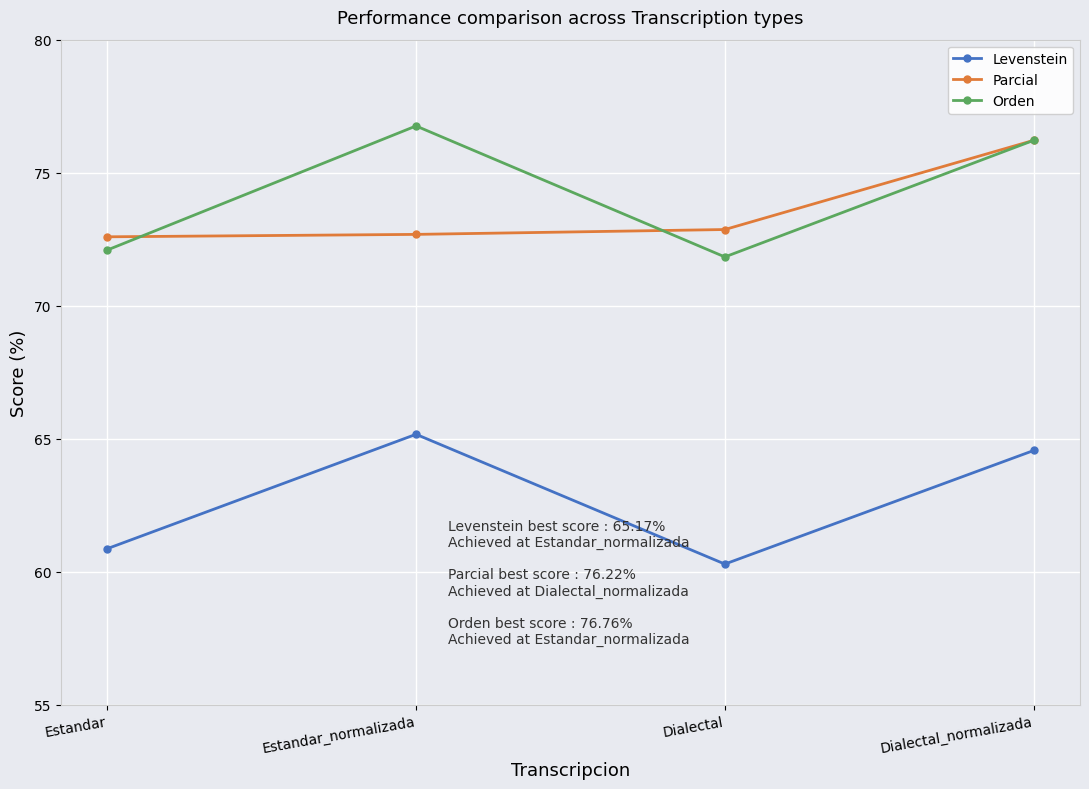

True or false: Levenstein and Orden cross at least once.

False